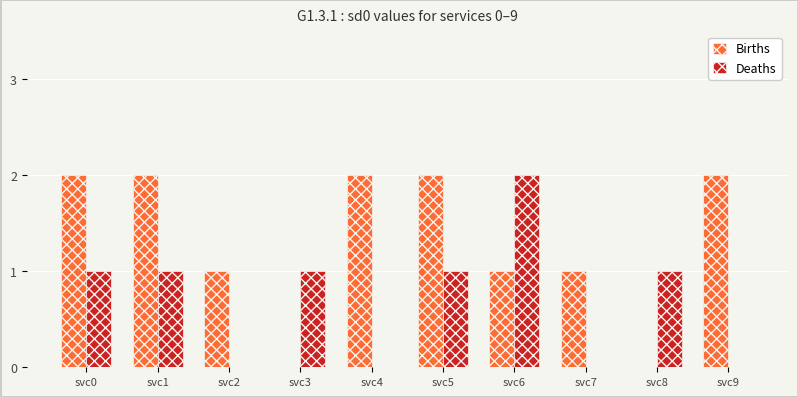

Reading left to right, transcribe all the data shown in this chart.

Births: 2	2	1	0	2	2	1	1	0	2
Deaths: 1	1	0	1	0	1	2	0	1	0